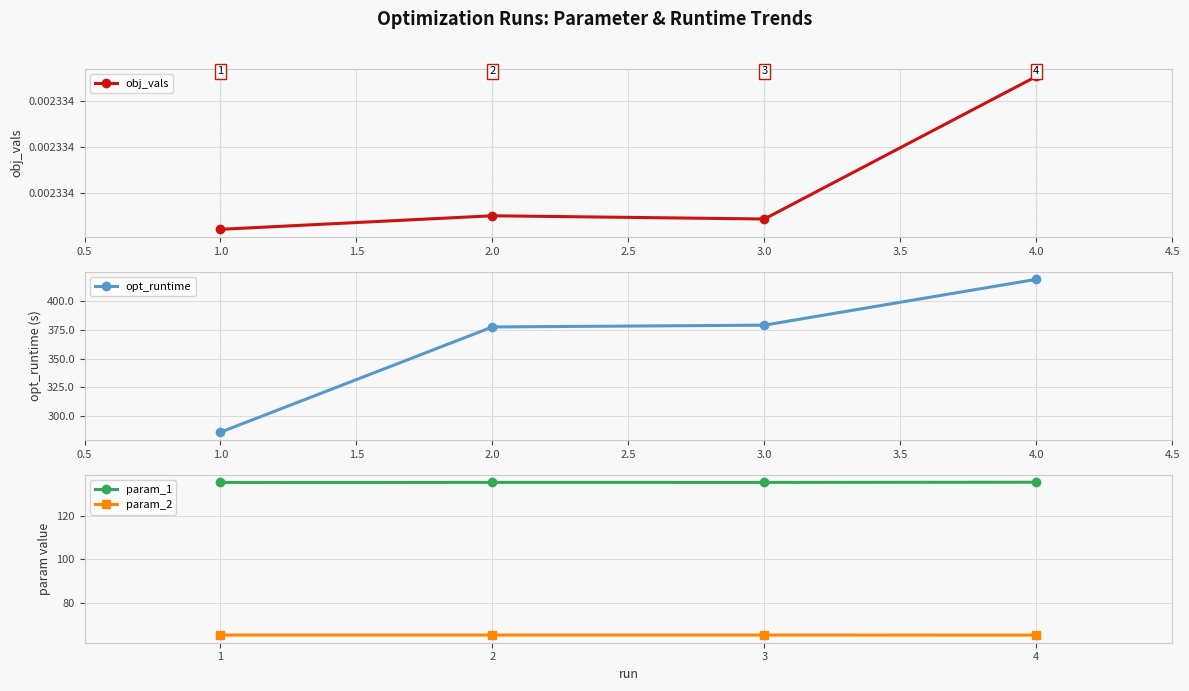

True or false: opt_runtime has more than 2 interior local peaks.

False